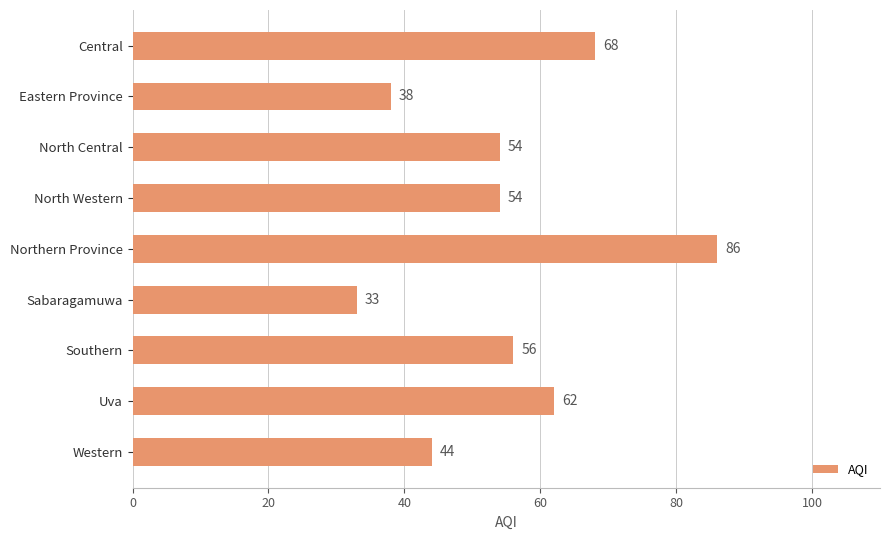

True or false: the data shows 54 at North Central.

True